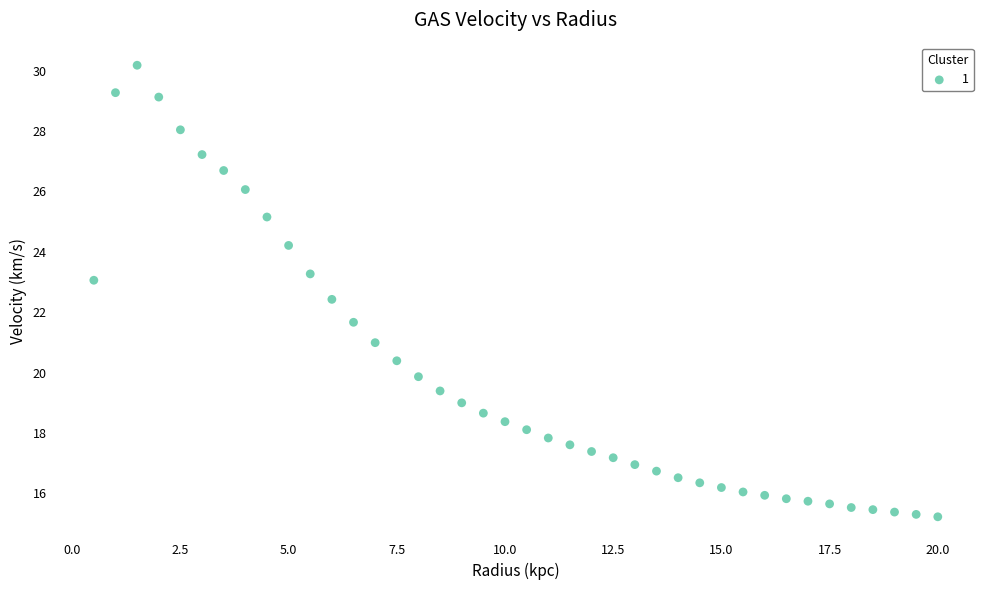

What is the range of X values (max minus min)?

19.5